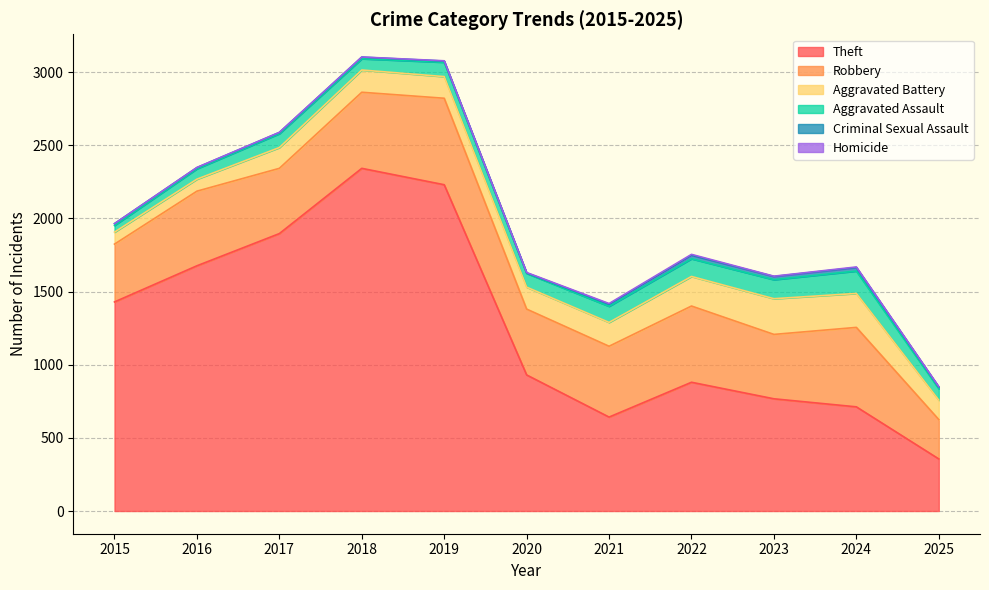

True or false: Aggravated Battery and Theft intersect in this chart.

False